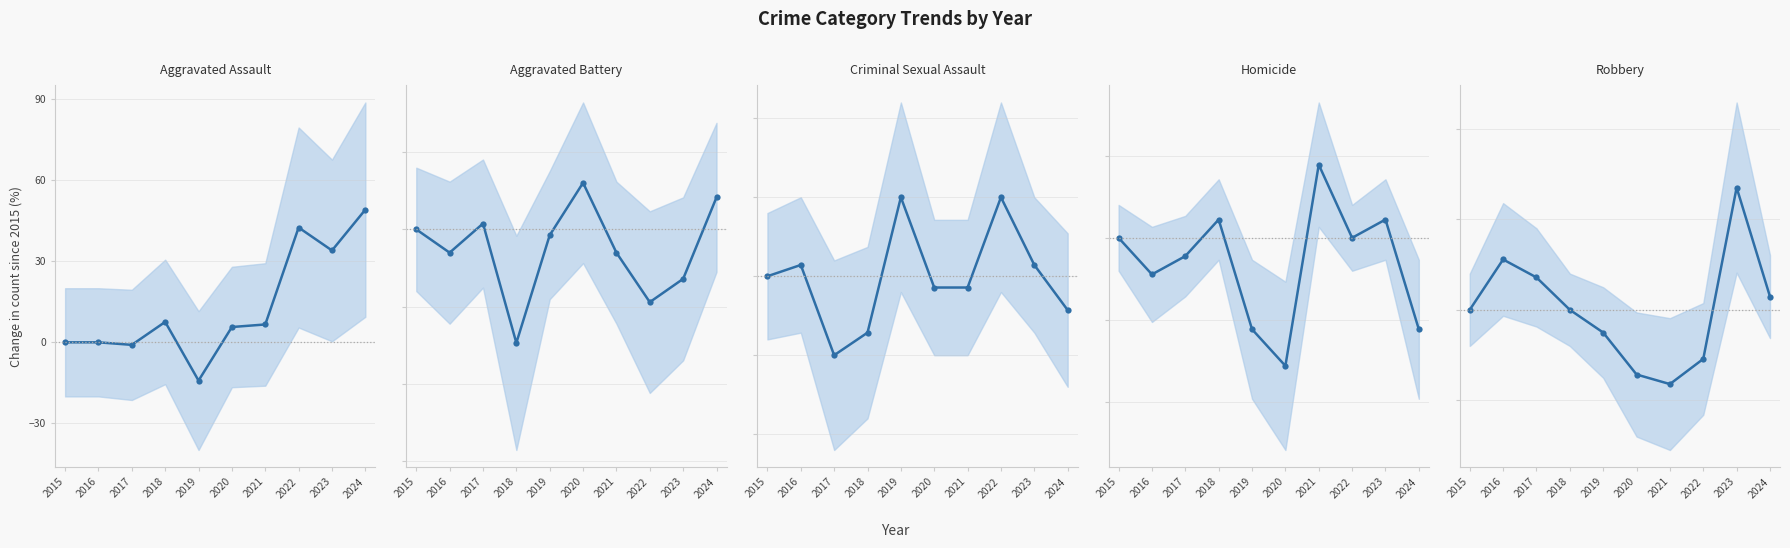

What value does the Homicide series have at 2023?

11.1